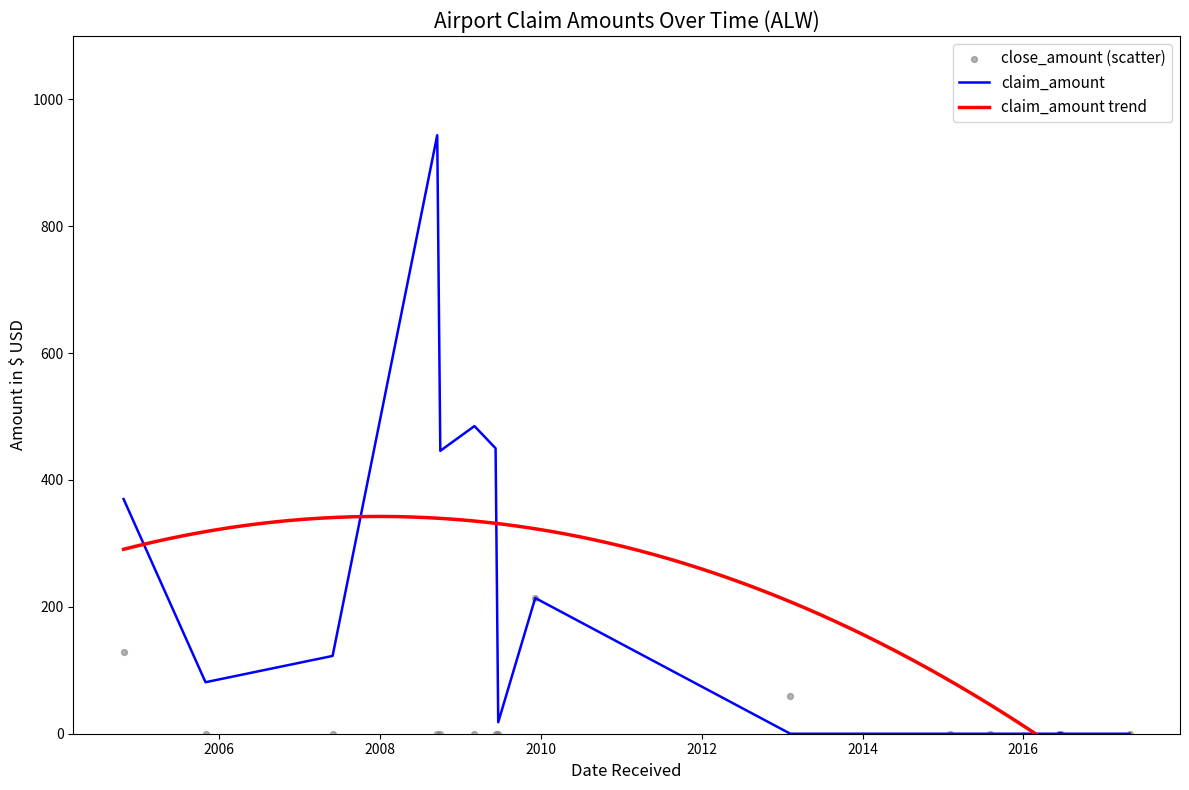

What is the total value across all series at 2009-12-07?

427.9